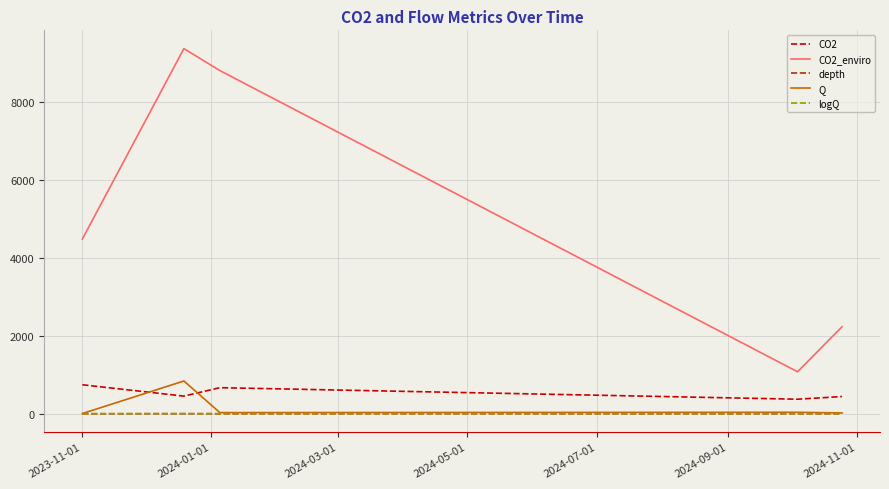

Which series ends up on top after the final intersection of Q and CO2?

CO2